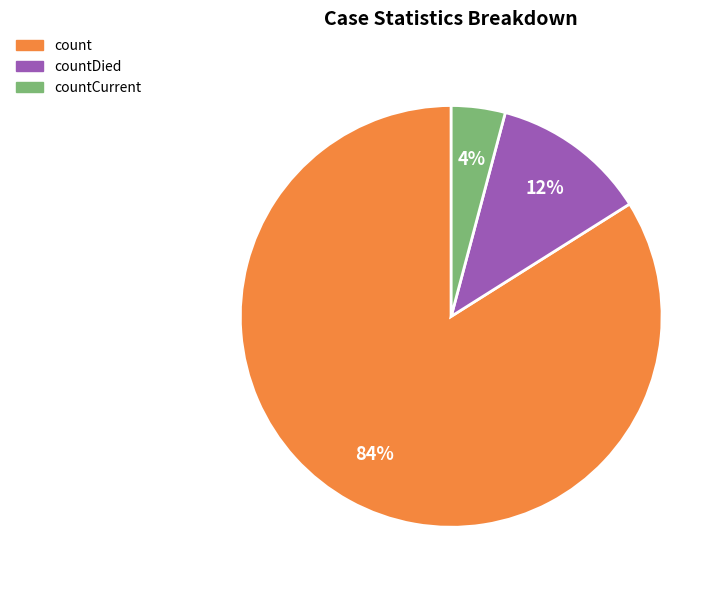

Is there any slice that represents more than half of the pie?

Yes